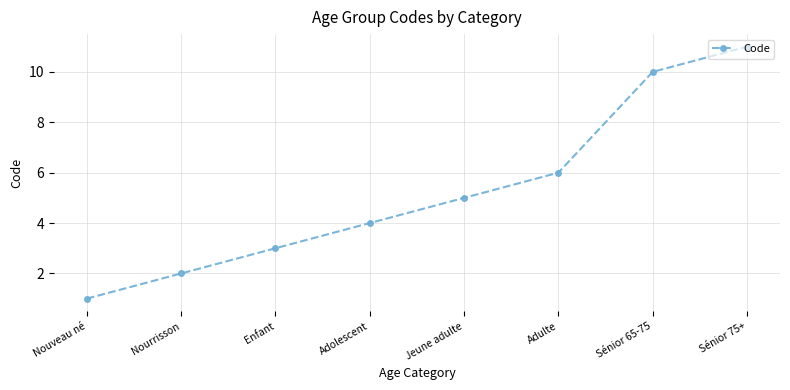

What is the sum of all values?

42